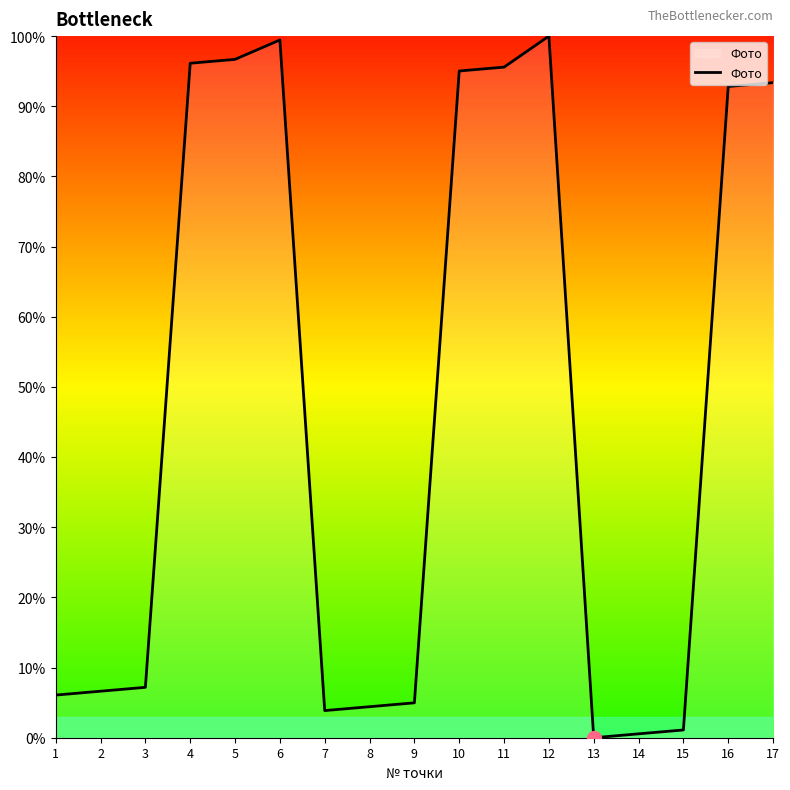

Is it true that the value at 17 is 93.4?

True